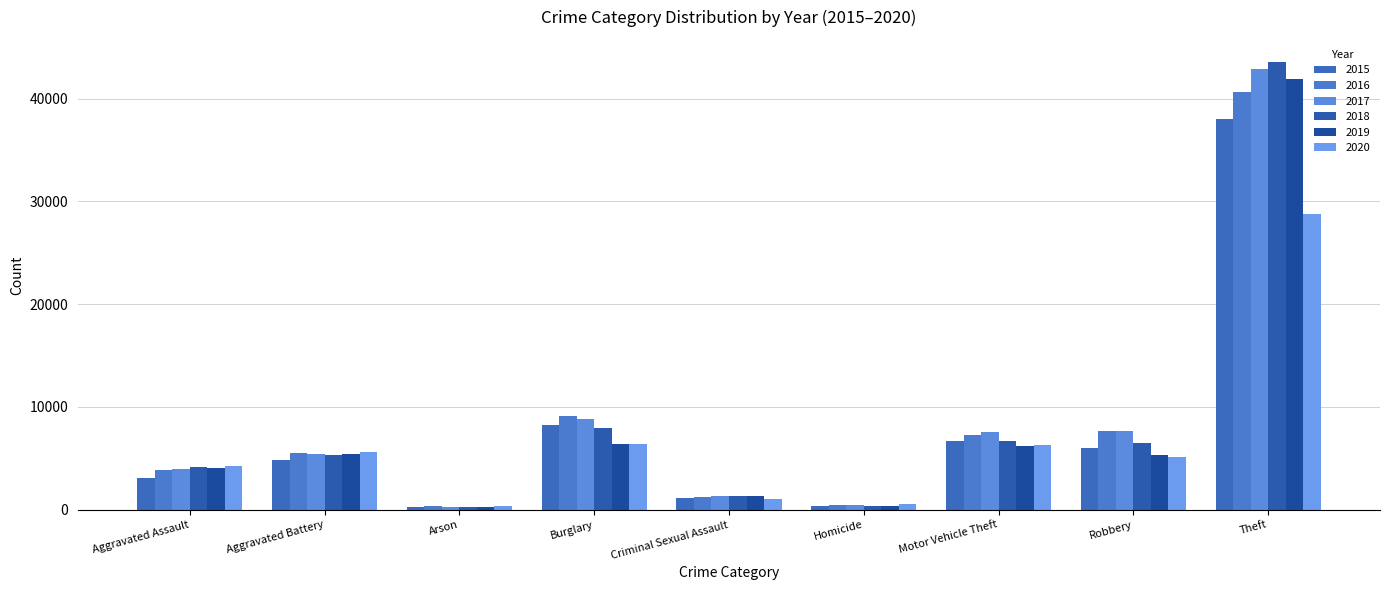

Read the 2016 value at Theft, to the nearest 100.

40600